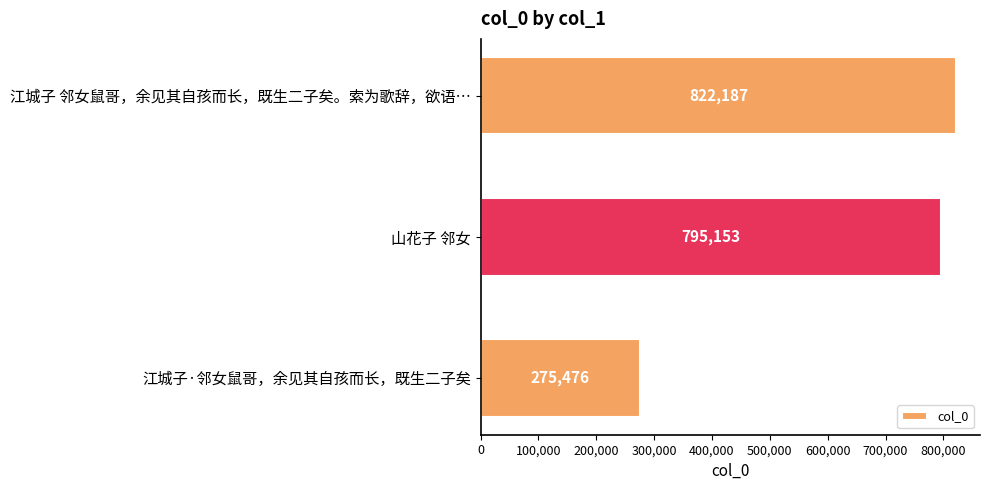

What is the difference between the maximum and minimum values?

546711